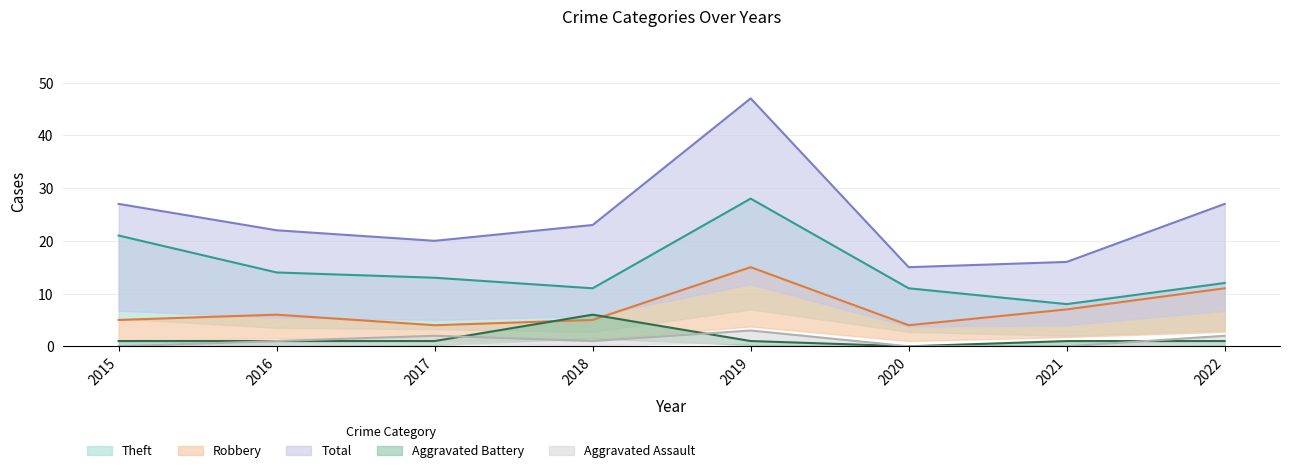

The value of Aggravated Assault at 2016 is 1. True or false?

False